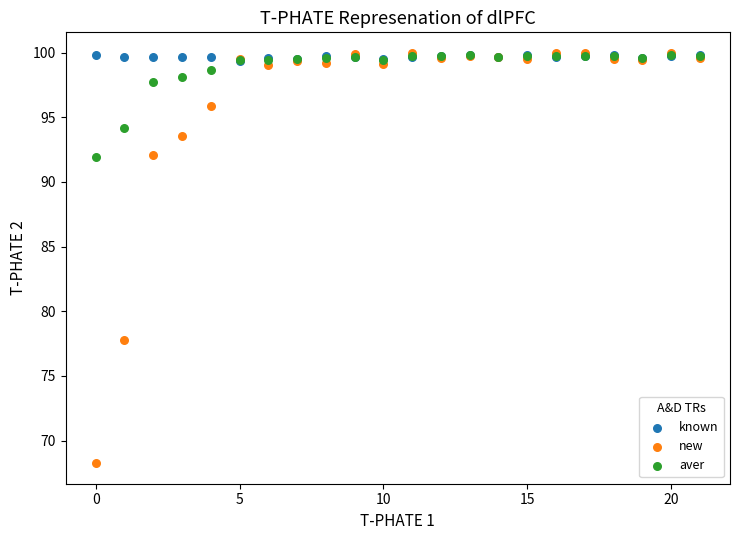

In the new series, what Y value is closest to 84?

77.7